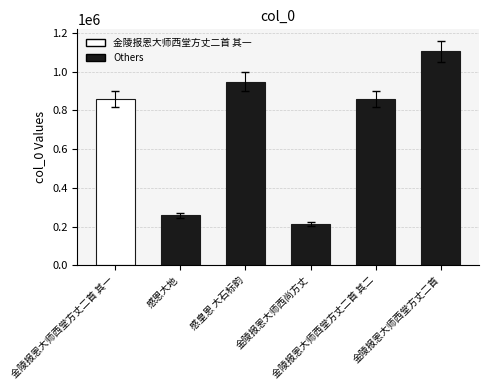

What is the maximum value shown in the chart?

1106147